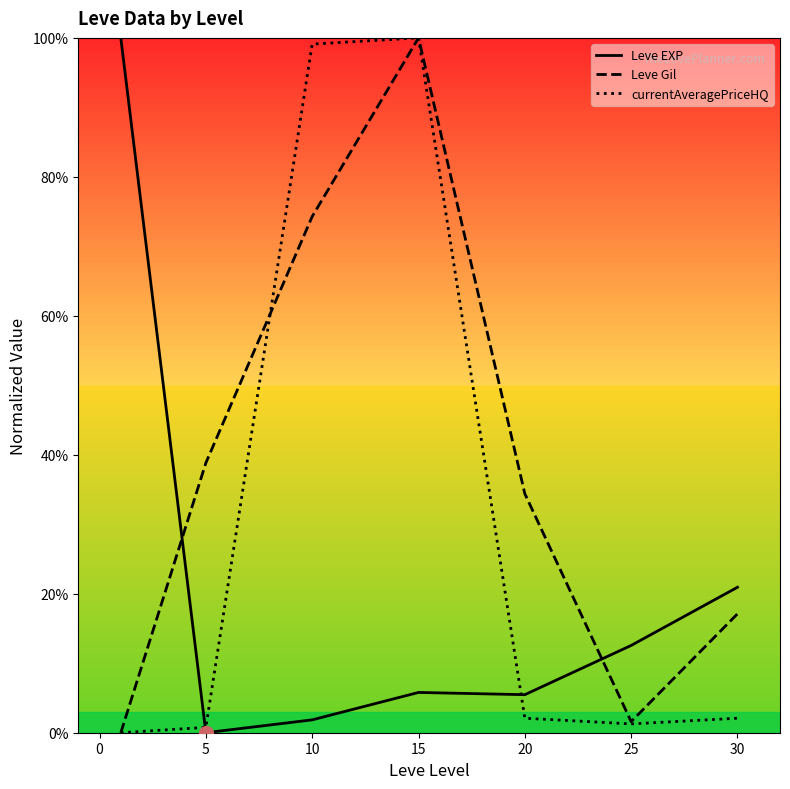

Rank the series by their average value, from highest to lowest.

Leve Gil, currentAveragePriceHQ, Leve EXP